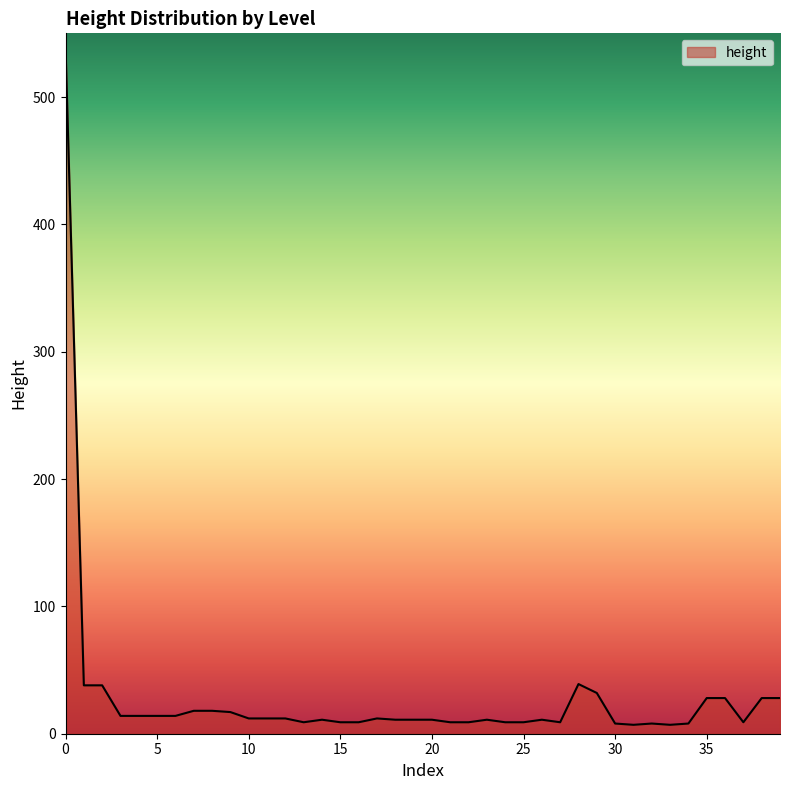

What is the difference between the maximum and minimum values?

532